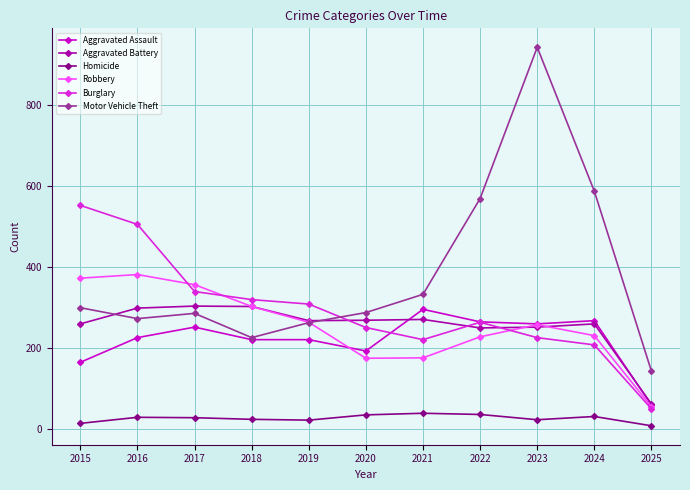

True or false: Homicide and Burglary cross at least once.

False